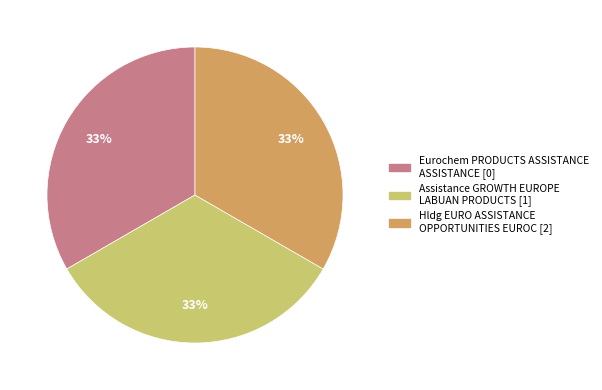

To the nearest percent, what is the difference between the largest and smallest slice percentages?

0%